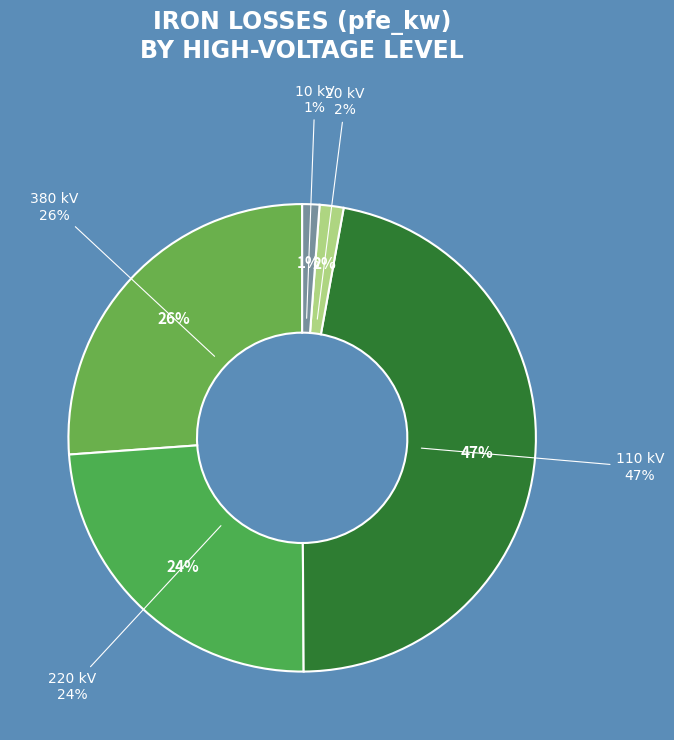

What is the ratio of the value at 10 to the value at 20?

0.7